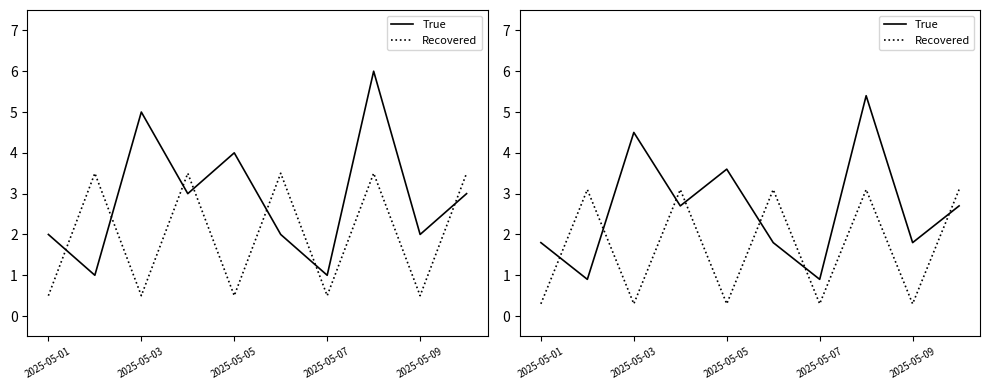

Is the value of True at 2025-05-05 greater than the value of Recovered at 2025-05-05?

Yes